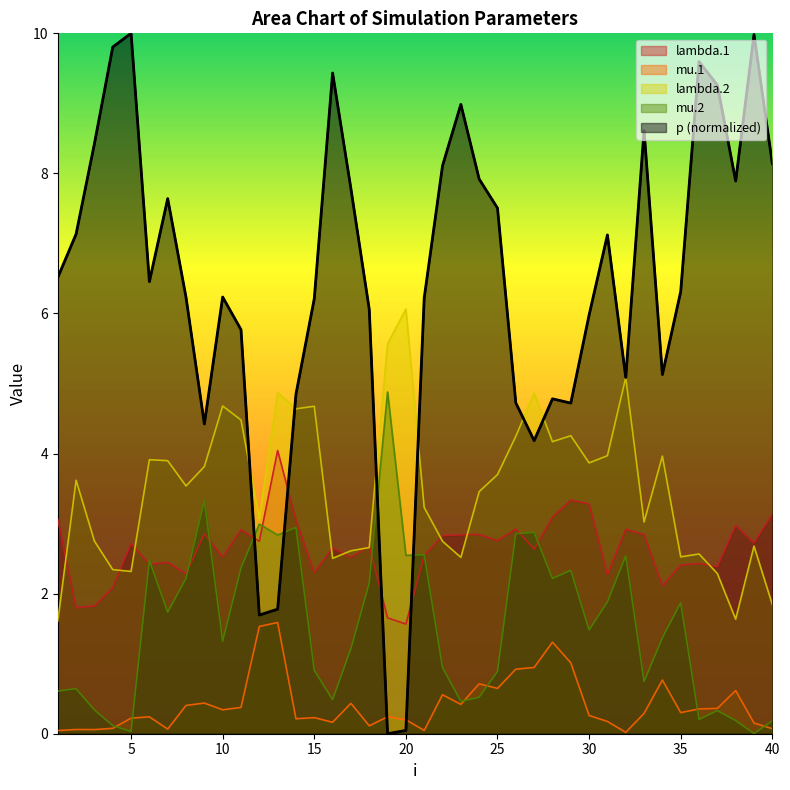

True or false: the data shows 3.9 at 10.

False